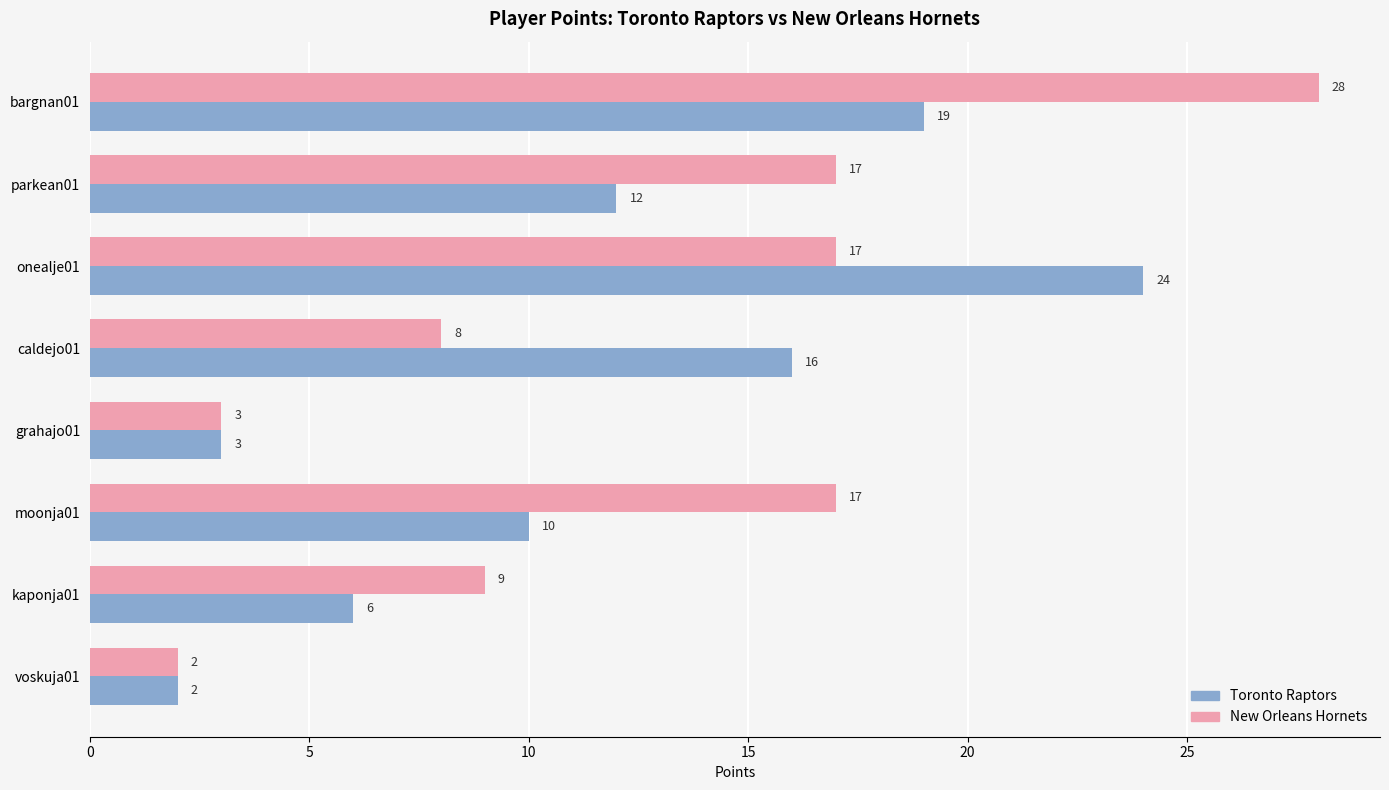

What is the total value across all series at grahajo01?

6